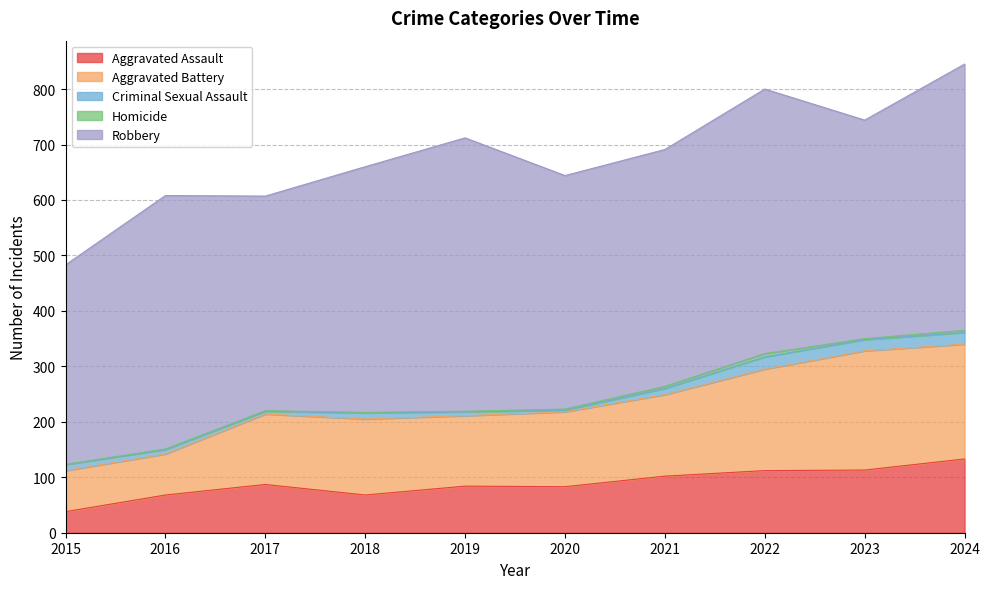

How many lines are shown in the chart?

5